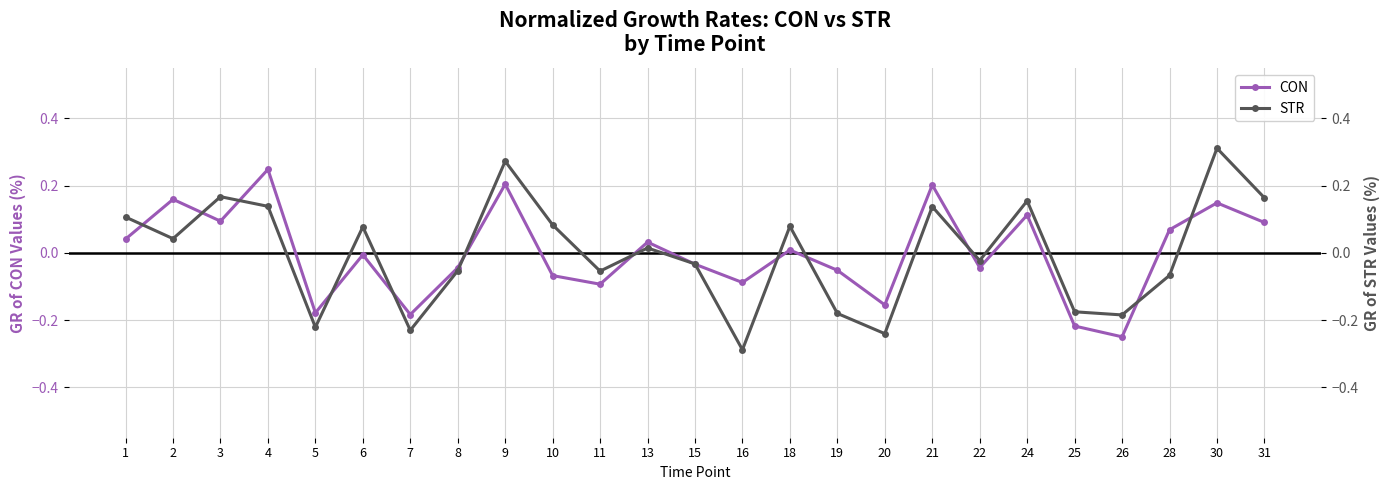

After their last crossing, which series has the higher values: CON or STR?

STR